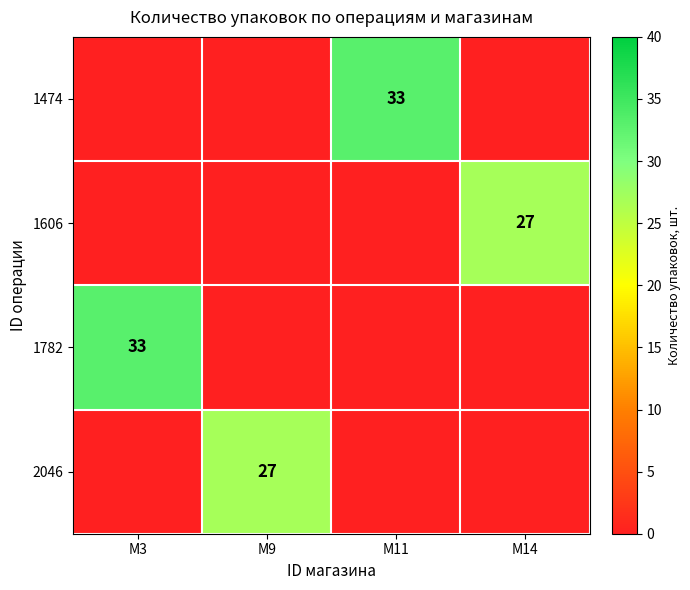

The 1782 series shows 33 at M3. True or false?

True